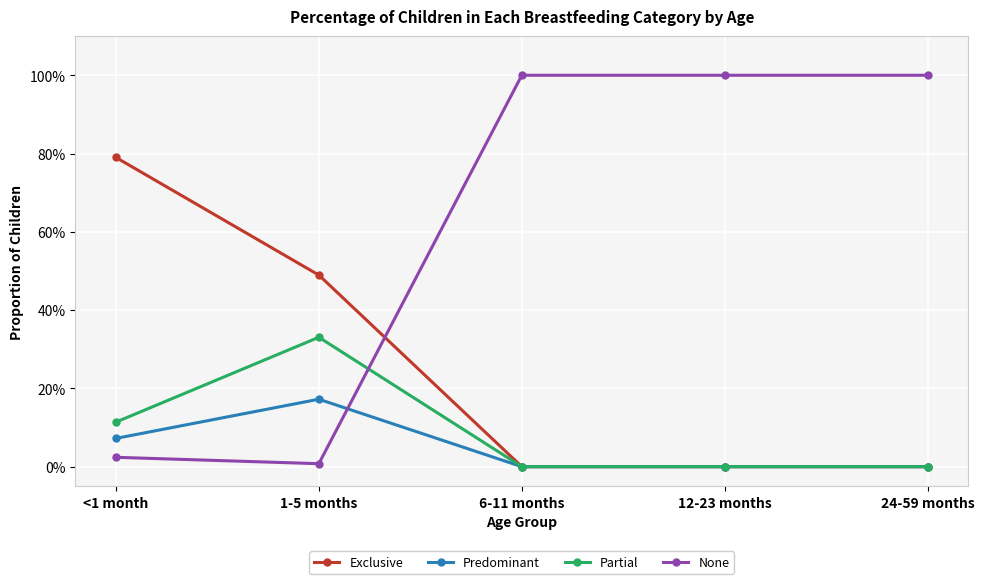

Reading left to right, what are all the values shown in this chart?

Exclusive: 0.8	0.5	0.0	0.0	0.0
Predominant: 0.1	0.2	0.0	0.0	0.0
Partial: 0.1	0.3	0.0	0.0	0.0
None: 0.0	0.0	1.0	1.0	1.0